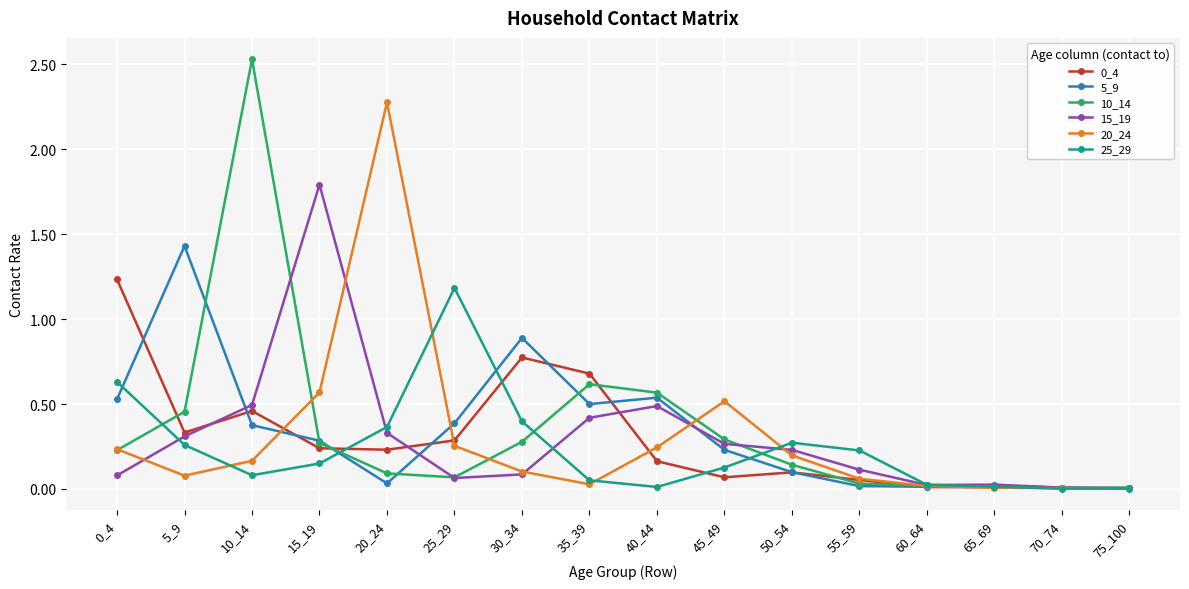

Where do 20_24 and 25_29 first cross each other?

5_9 and 10_14